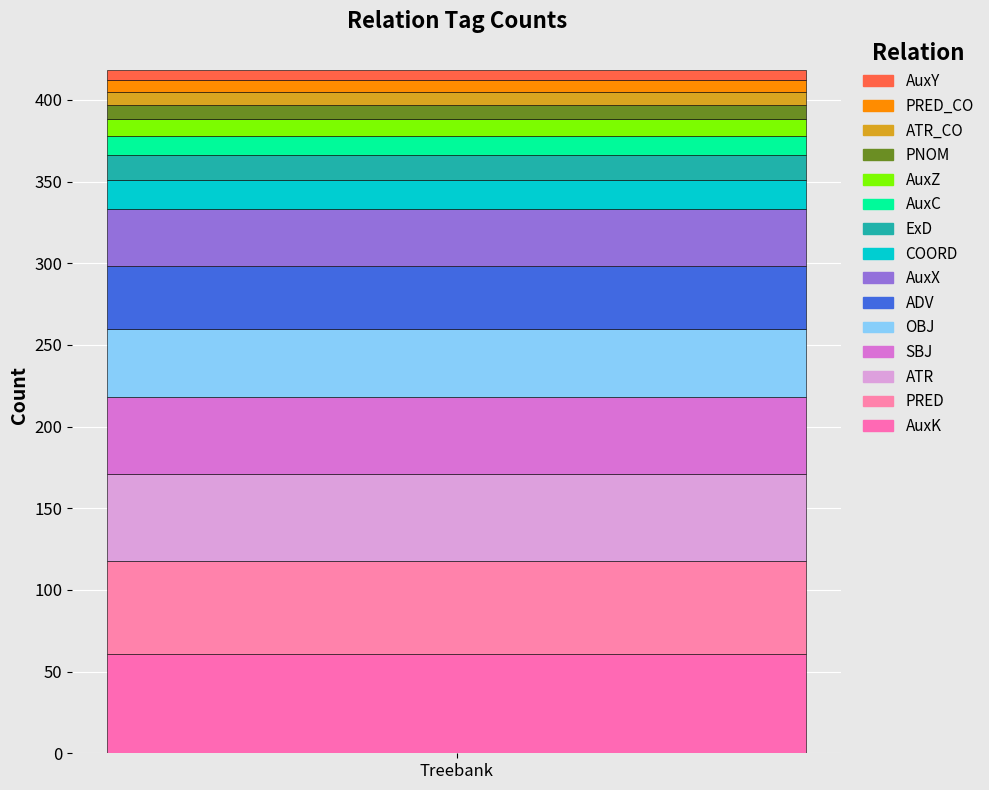

How many series are shown in this chart?

15